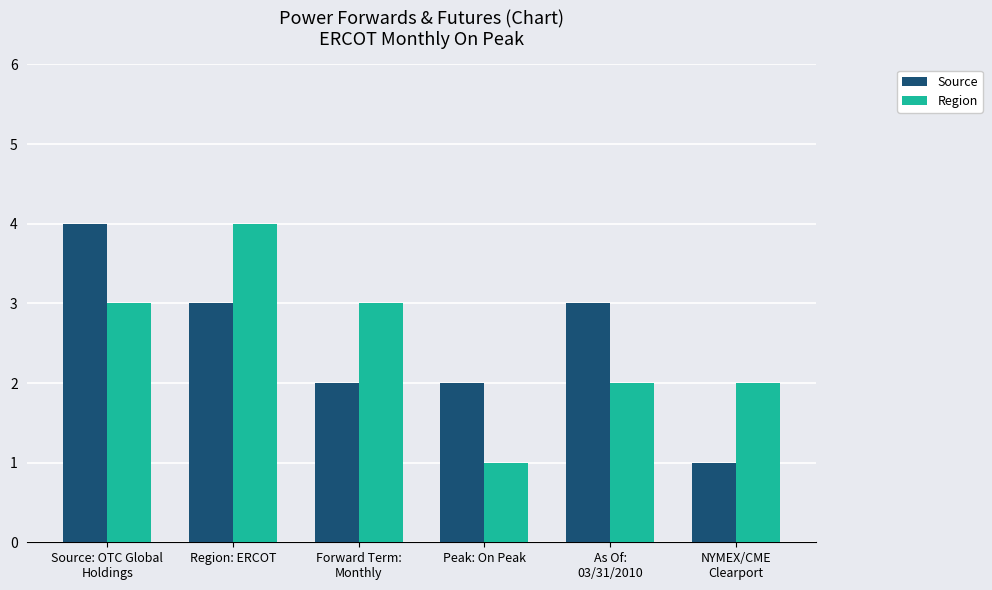

Is it true that Region equals 4 at Source: OTC Global
Holdings?

False